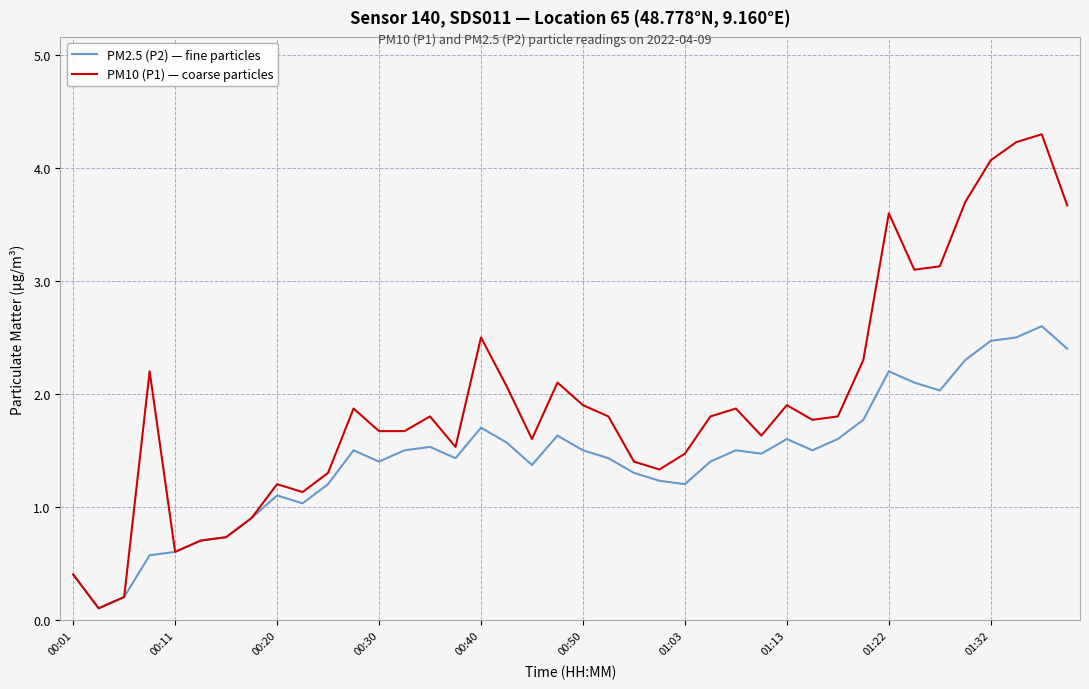

What is the maximum value shown in the chart?

4.3